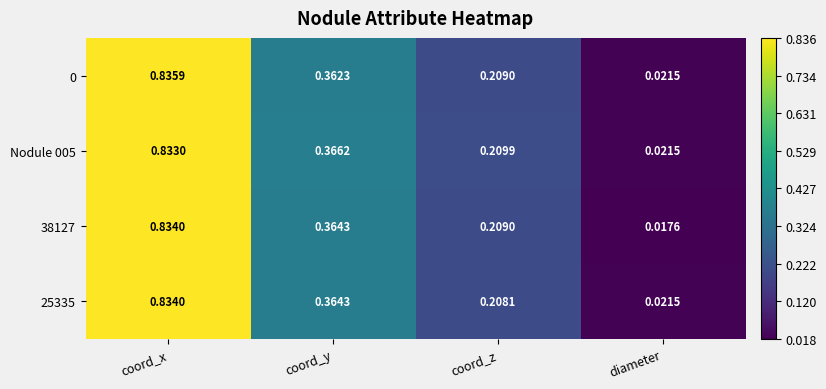

List the labels in order of 0 value, largest first.

coord_x, coord_y, coord_z, diameter